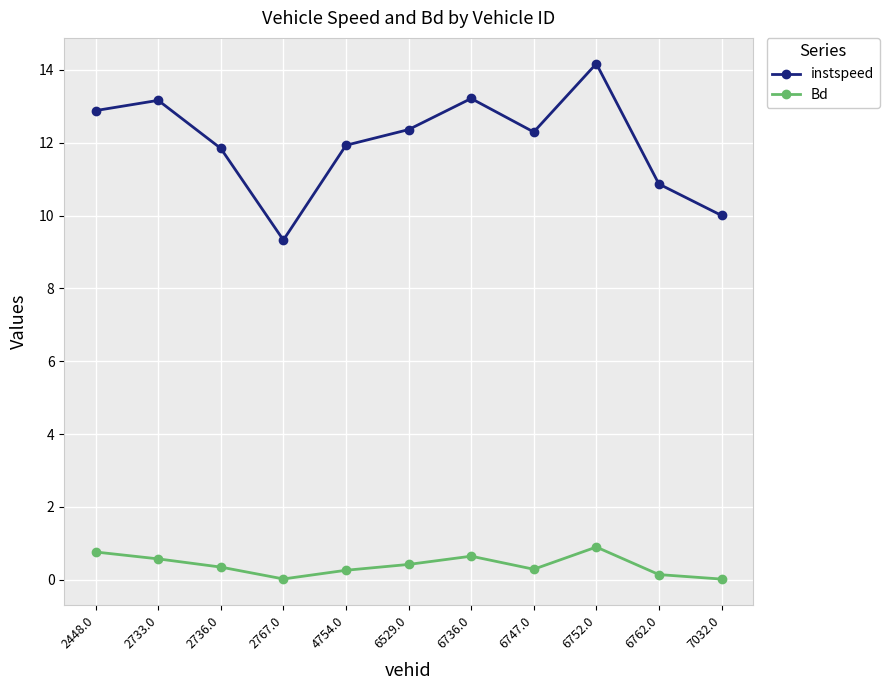

What is the value of the instspeed point at the 7th from the left?

13.2